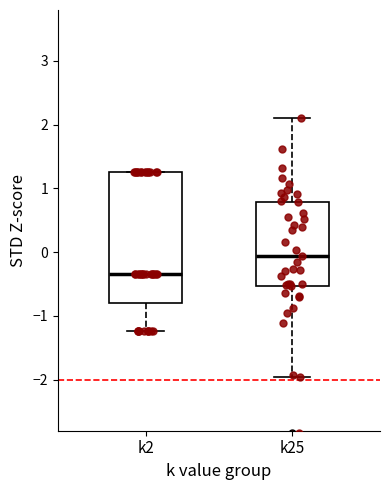

Where does the upper whisker of the box for k25 end on the y-axis? The values are not printed on the chart, so give them approximately, as read against the axis.

2.1